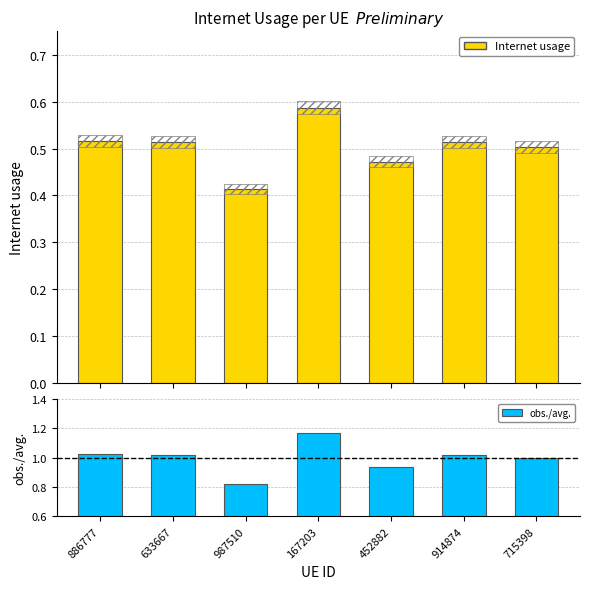

Does the chart contain any negative values?

No